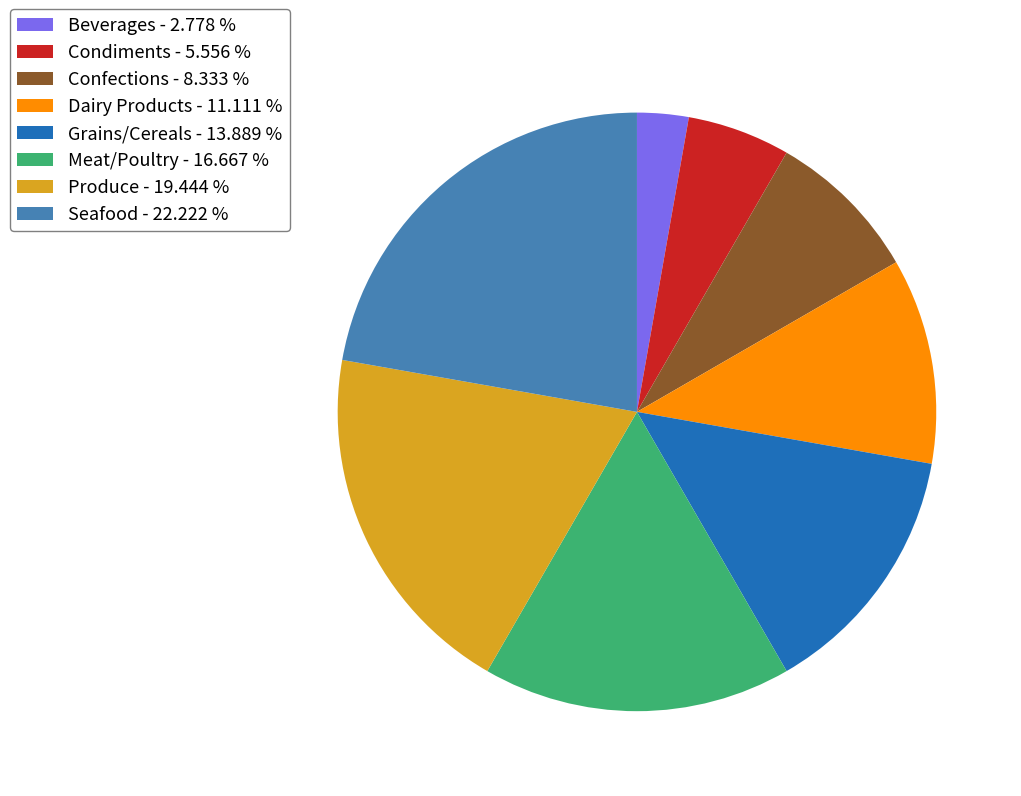

Which category has the smallest portion of the pie?

Beverages